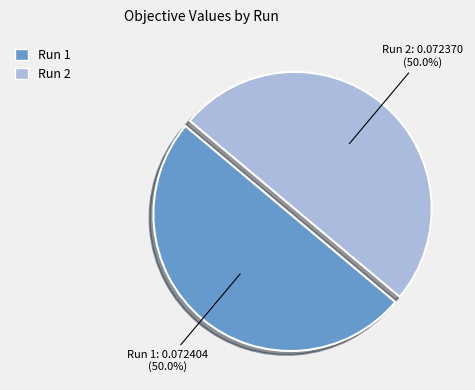

Combined, what portion of the pie is Run 2 and Run 1?

100.0%